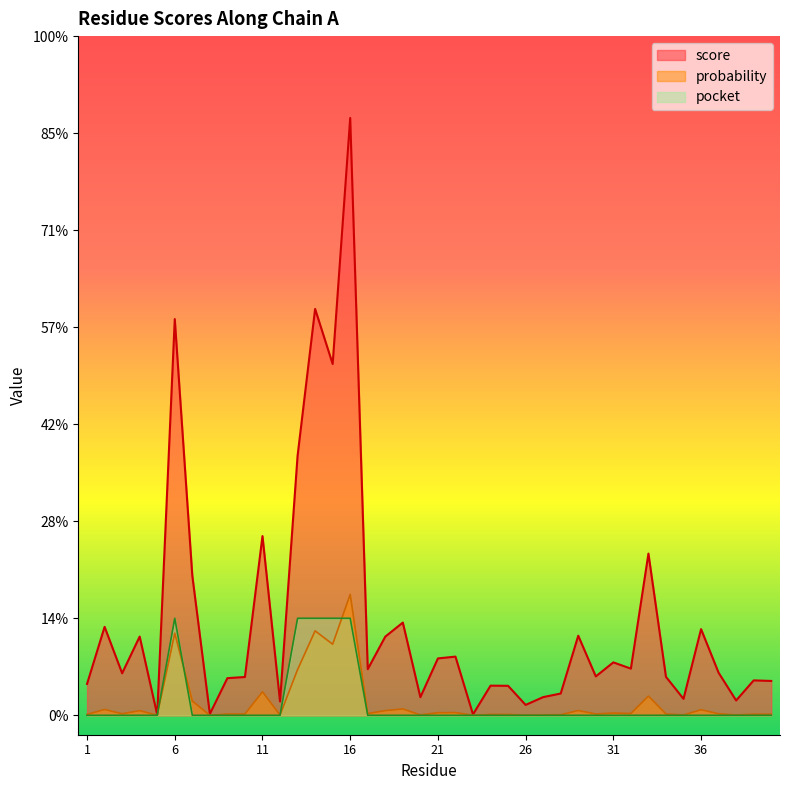

True or false: probability and pocket cross at least once.

True